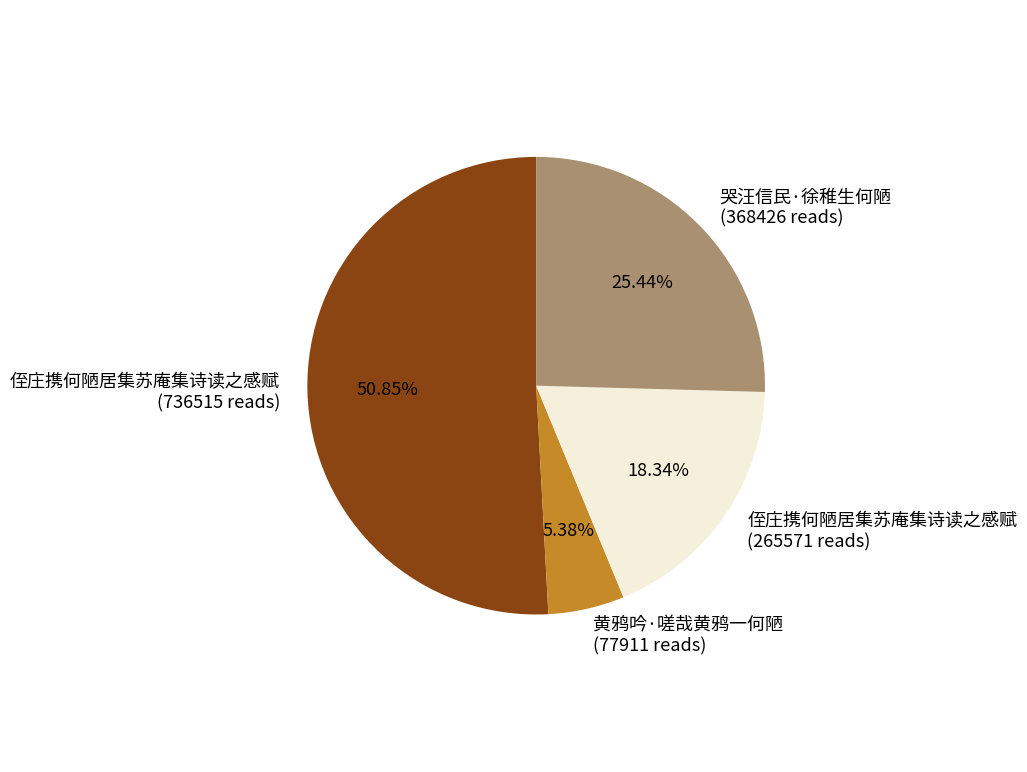

Is there any slice that represents more than half of the pie?

Yes